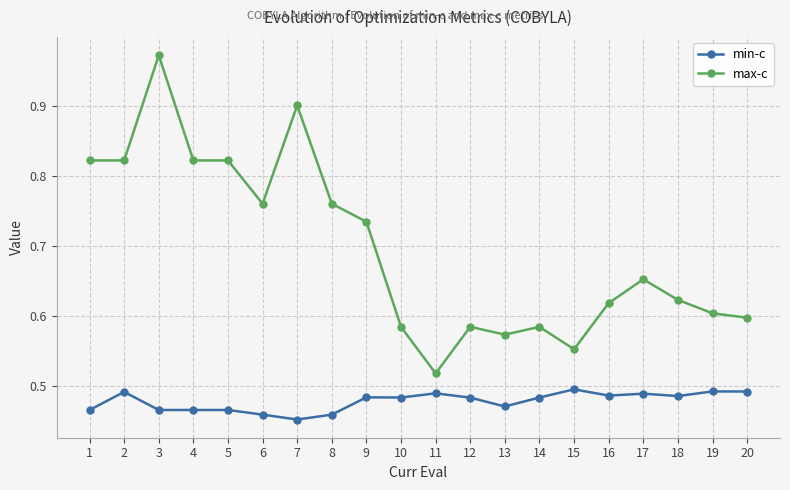

At which label does max-c reach its minimum?

11